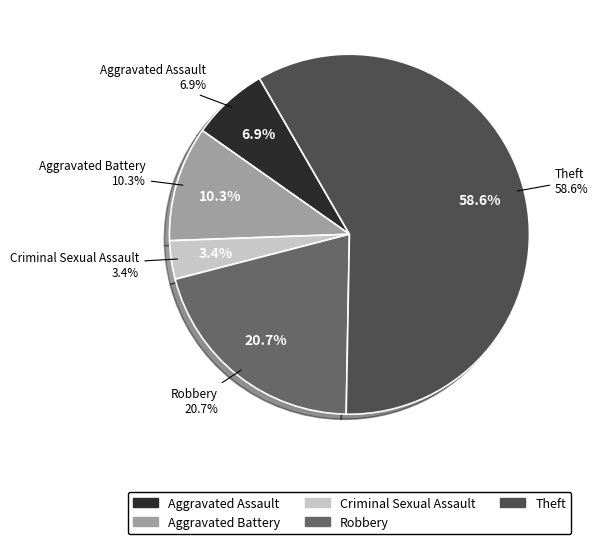

What is the largest slice in the pie chart?

Theft